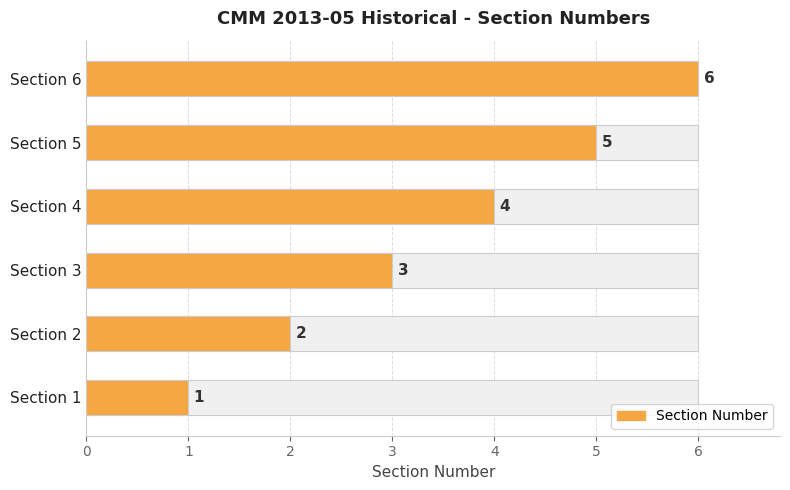

Are the bars horizontal?

Yes